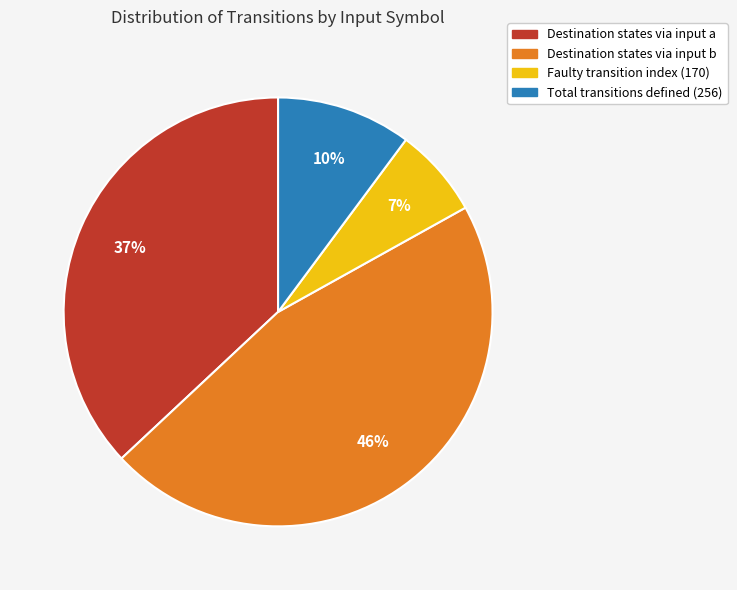

Is there any slice that represents more than half of the pie?

No